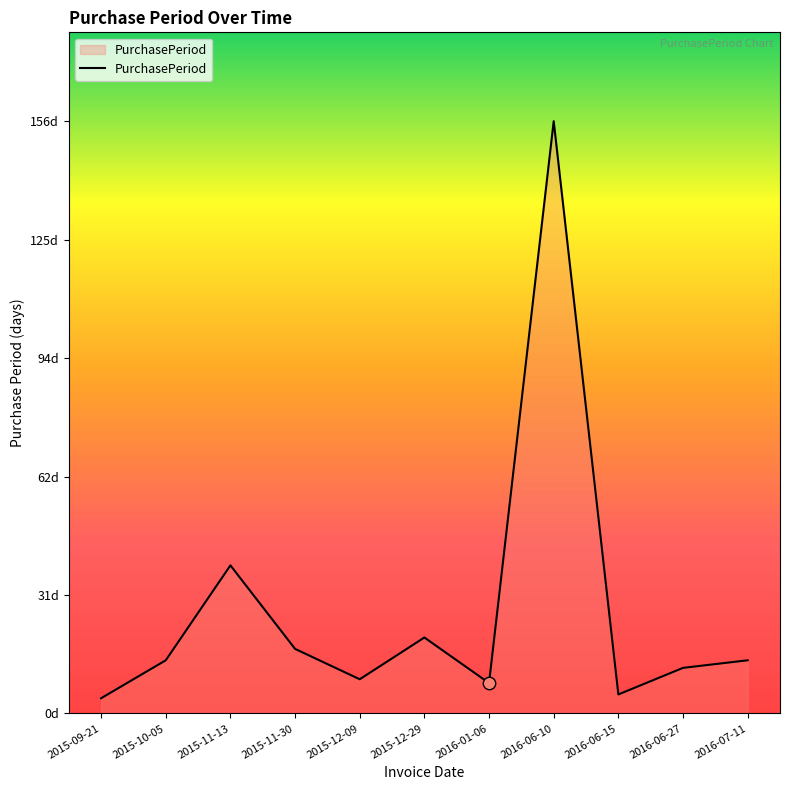

Which has a higher value, 2016-01-06 or 2016-06-10?

2016-06-10